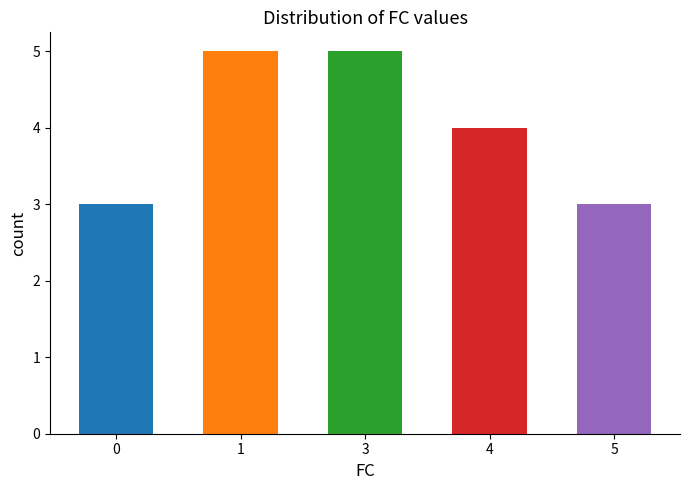

What is the average value?

4